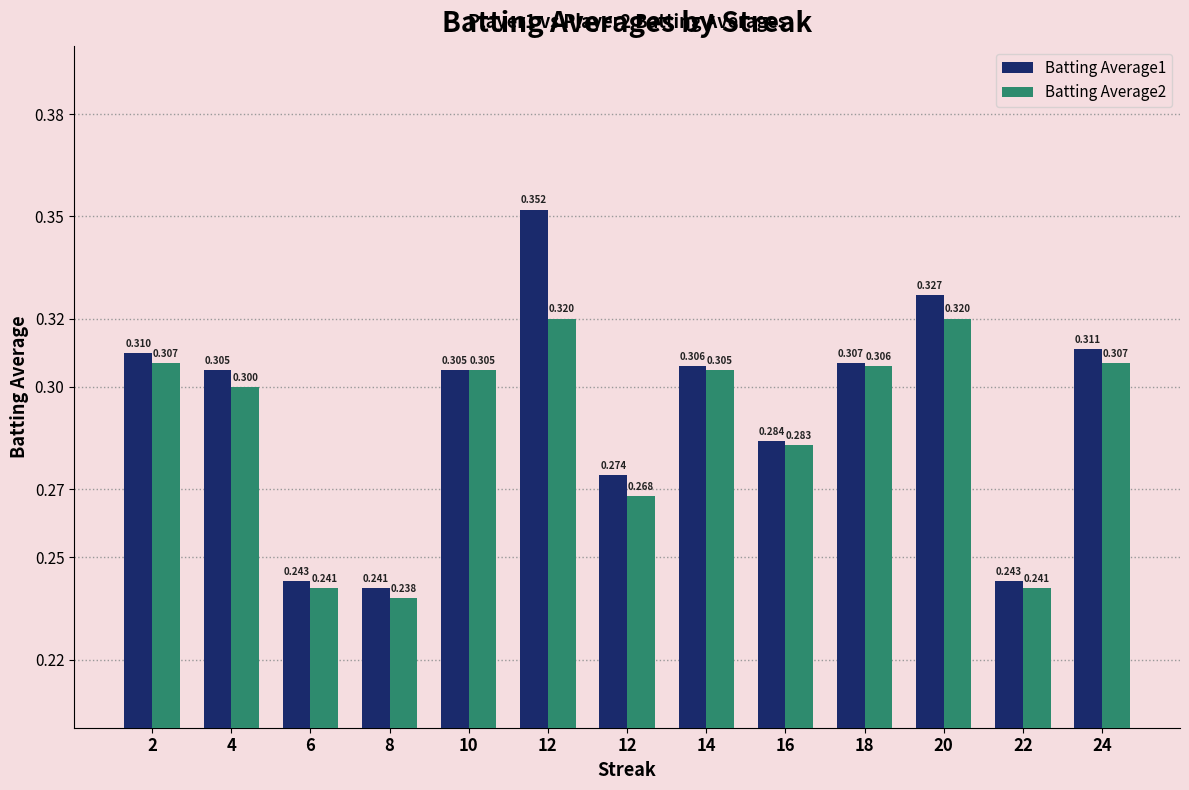

How many bars are there in total?

26